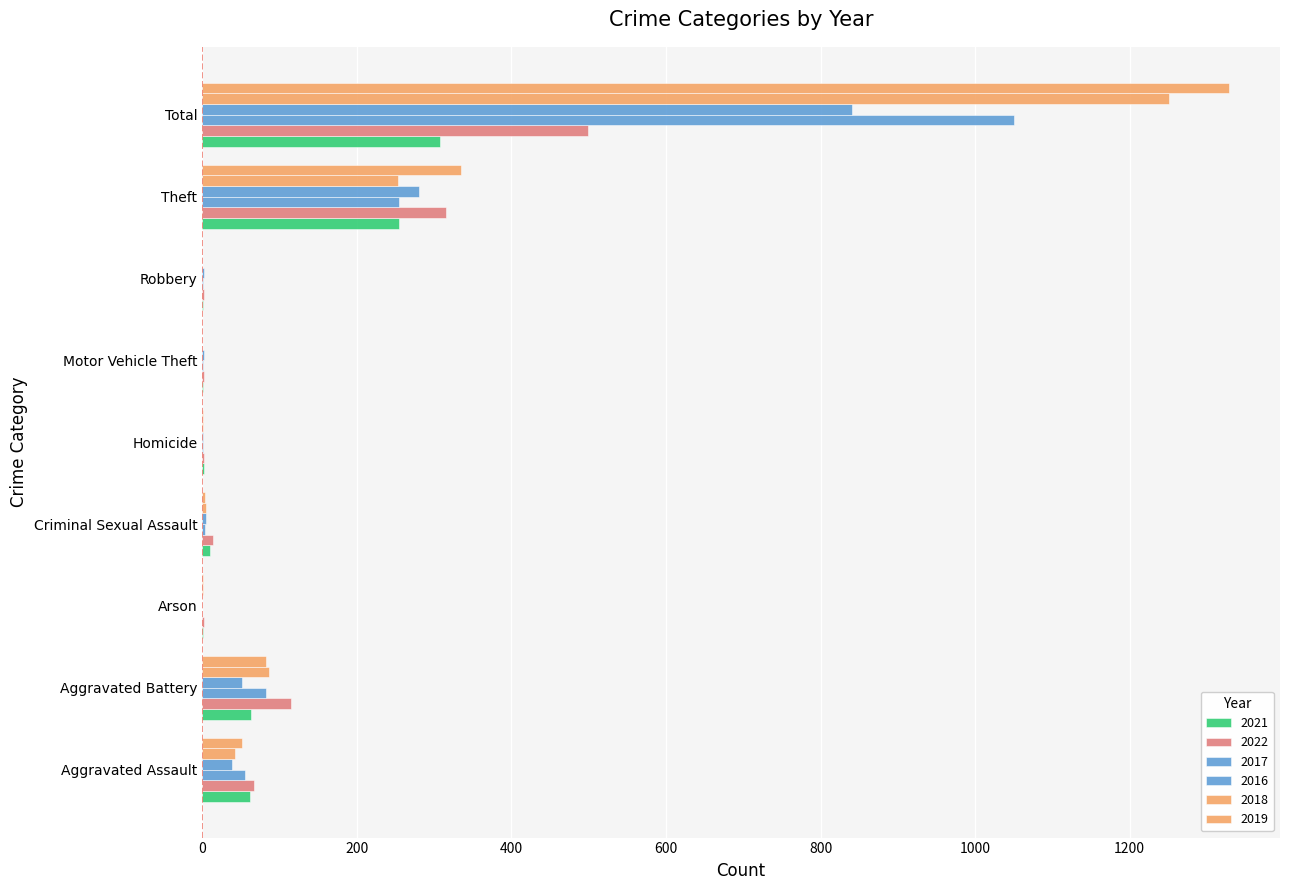

How many distinct data groups are displayed?

6